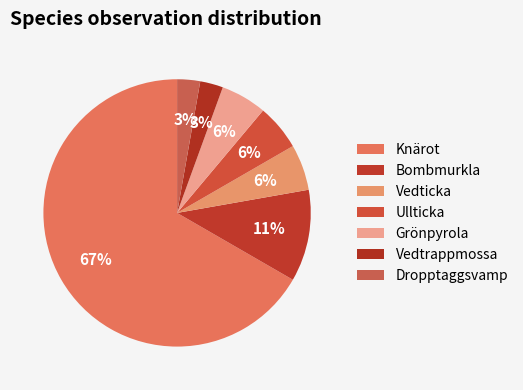

Is it true that Grönpyrola is 1% of the pie?

False